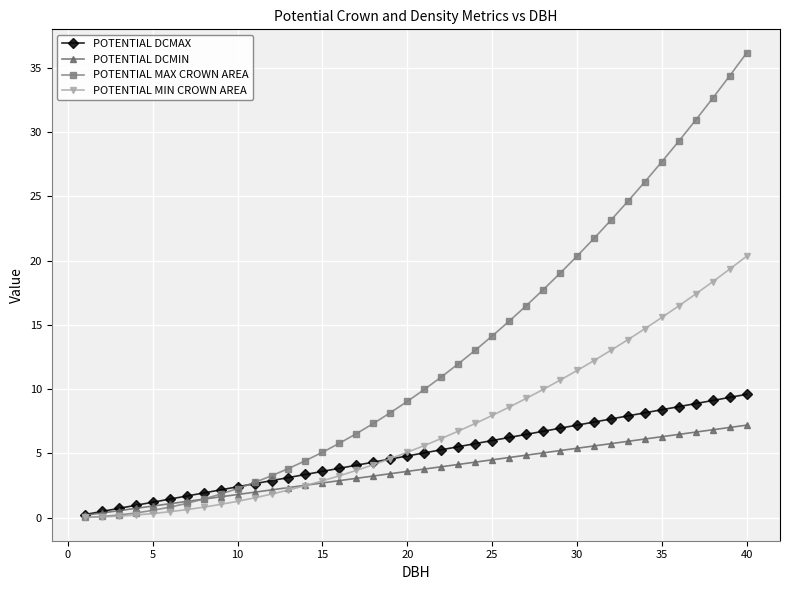

Does the chart display data point markers on the line(s)?

Yes